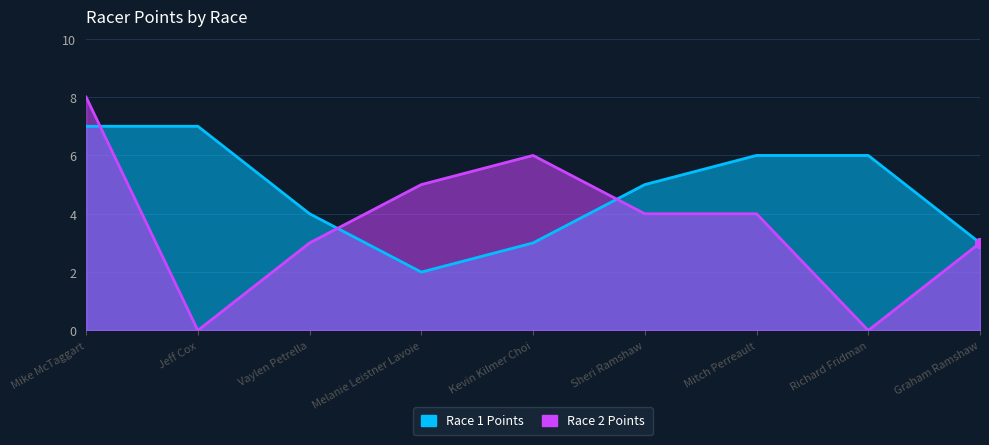

Which category has the lowest value across all series?

Jeff Cox